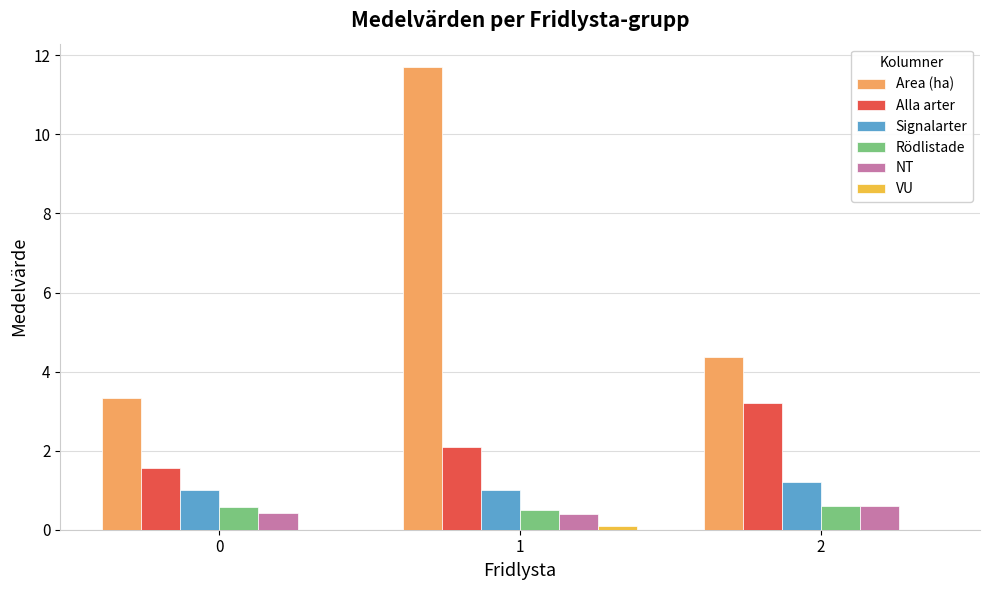

What is the sum of all Signalarter values?

3.2